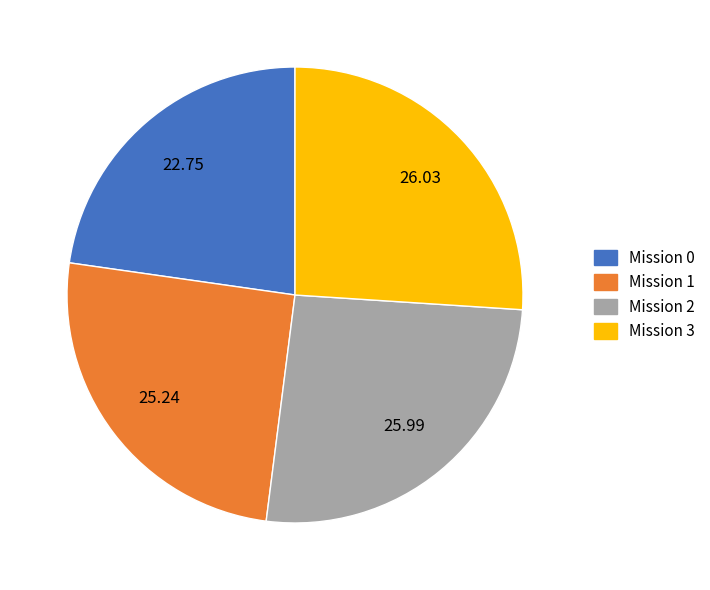

How many segments does this pie chart have?

4